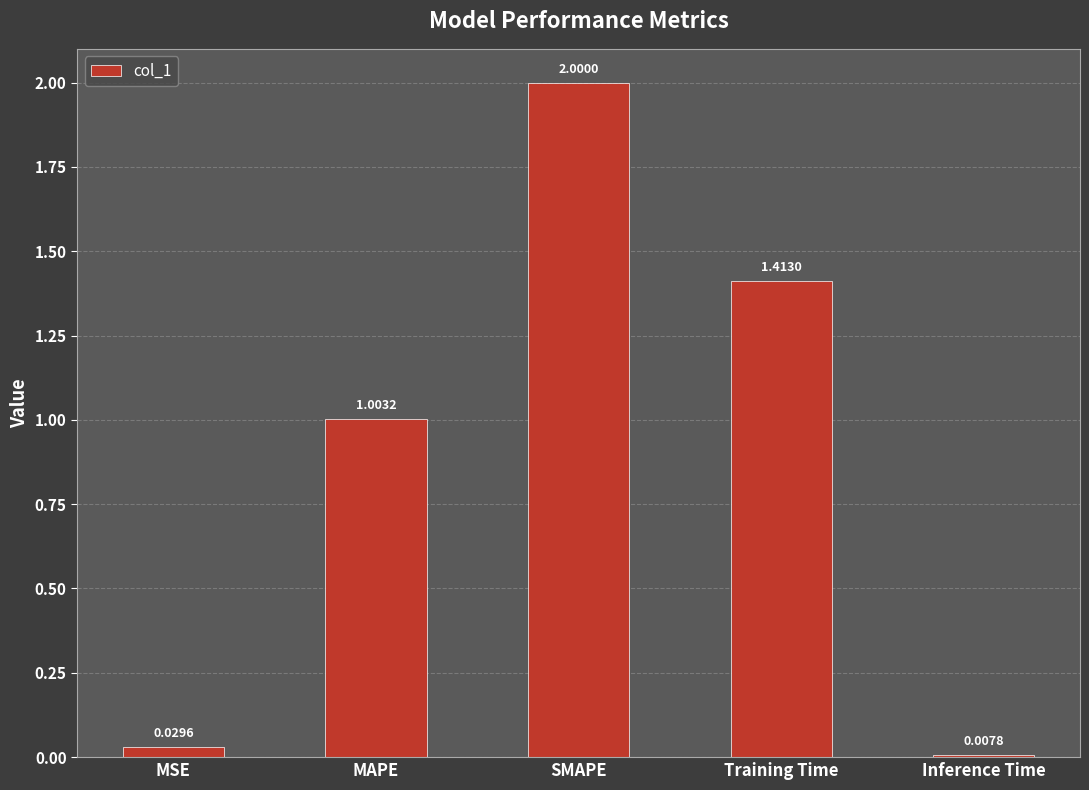

How many bars are there in total?

5